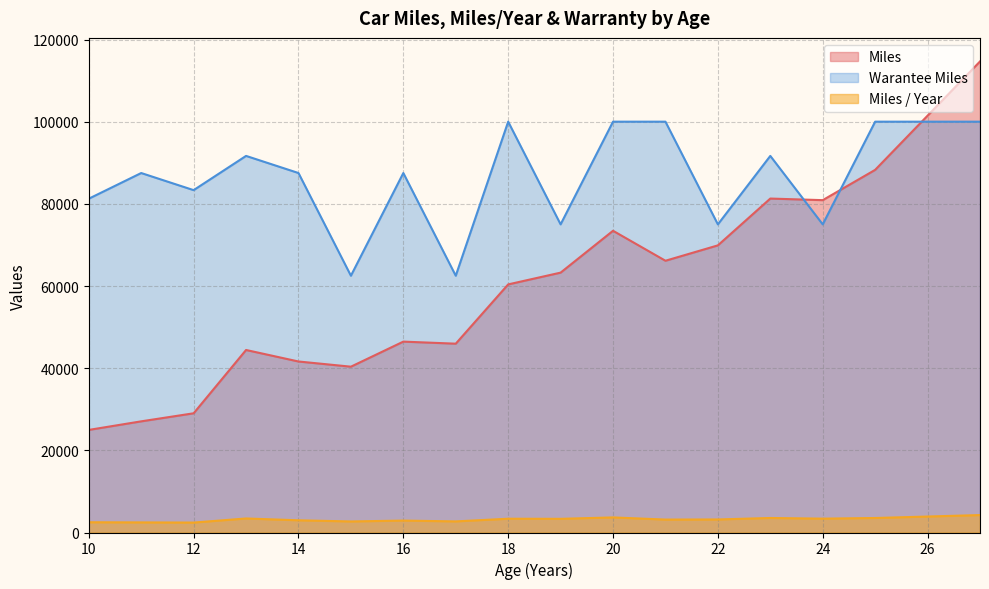

True or false: Miles / Year has a value of 1836.5 at 15.

False